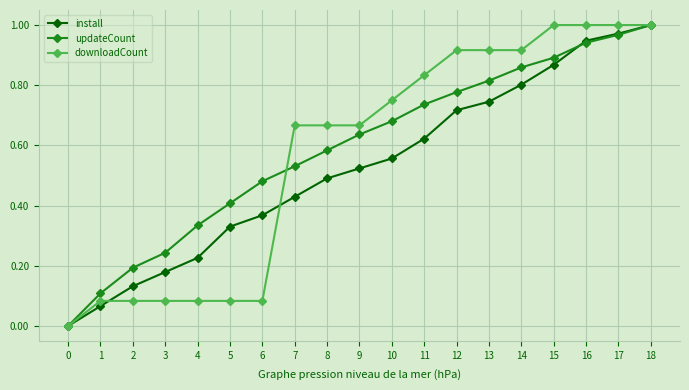

Is it true that downloadCount equals 0.5 at 10?

False